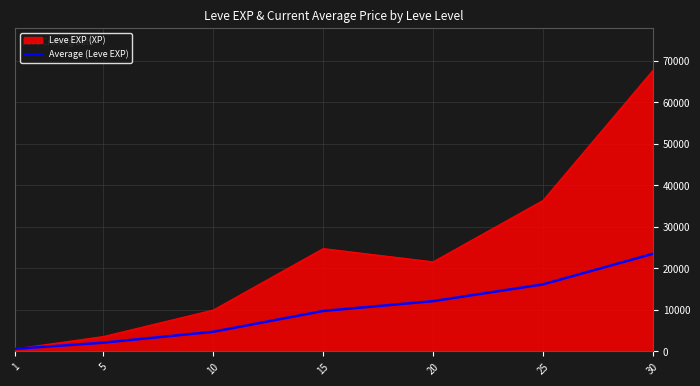

Which series has the largest range (max minus min)?

Leve EXP (XP)